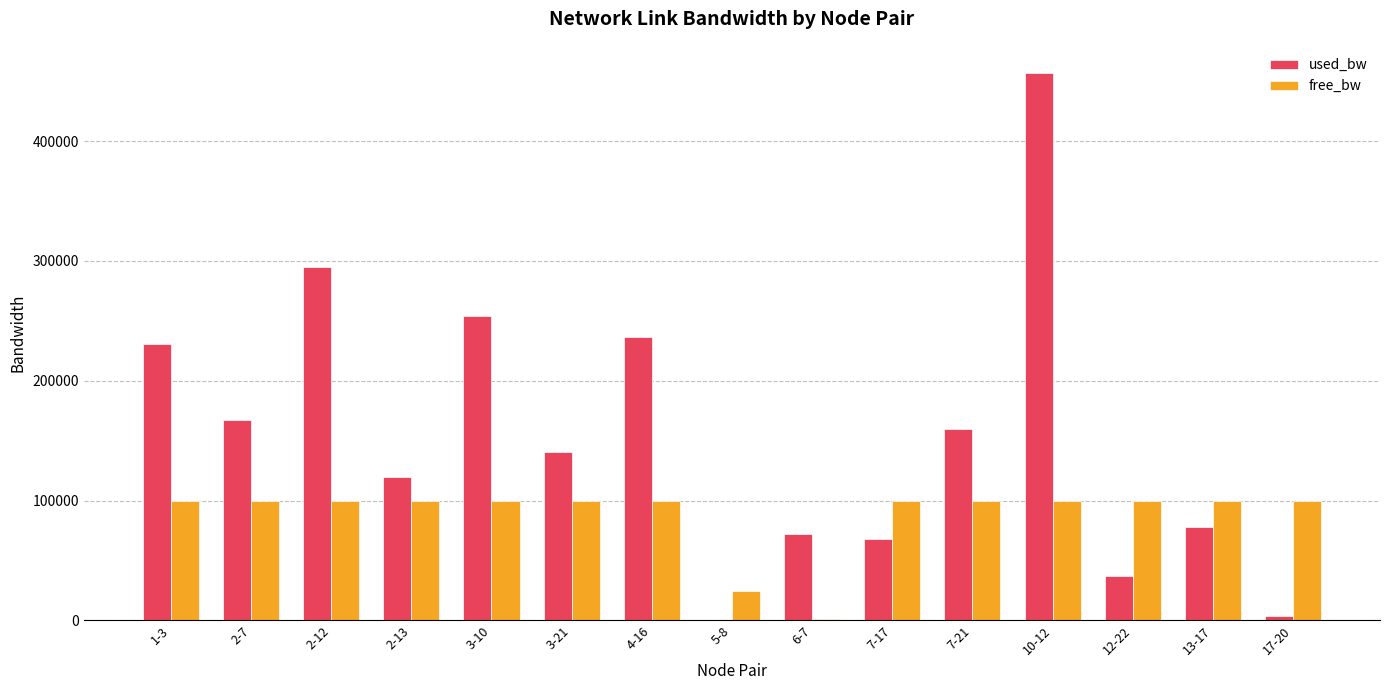

Which series changed the most between 1-3 and 2-12?

used_bw